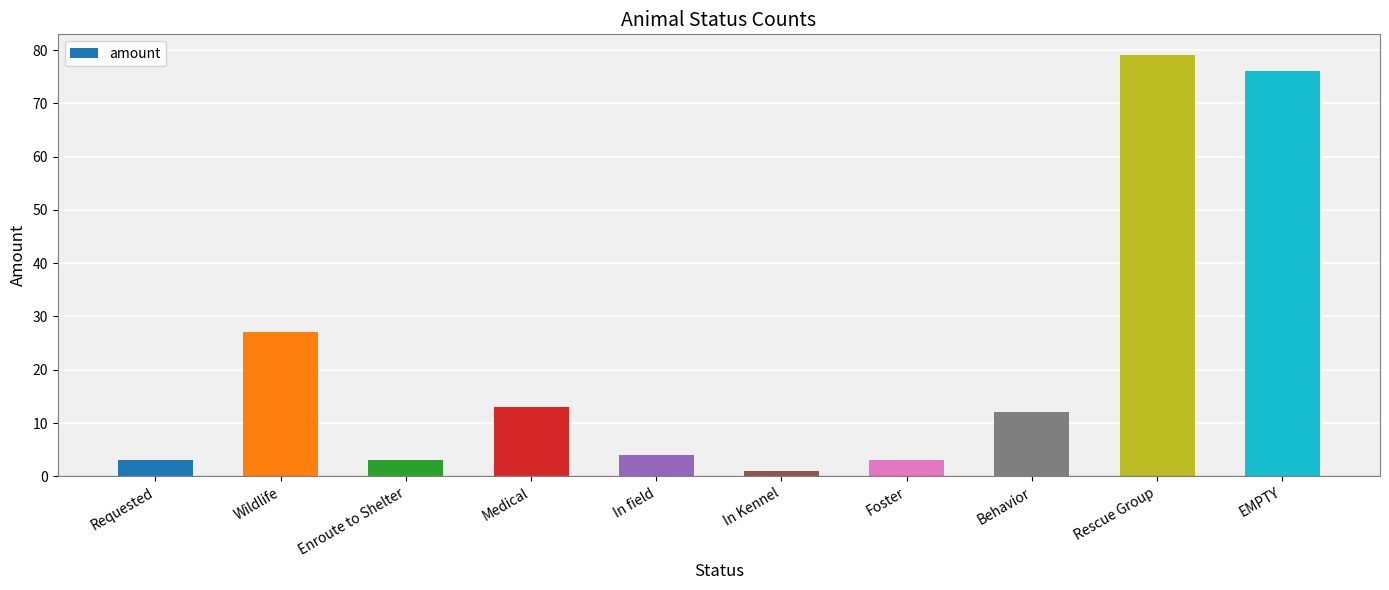

Reading left to right, list all the values displayed in this chart.

Requested=3	Wildlife=27	Enroute to Shelter=3	Medical=13	In field=4	In Kennel=1	Foster=3	Behavior=12	Rescue Group=79	EMPTY=76